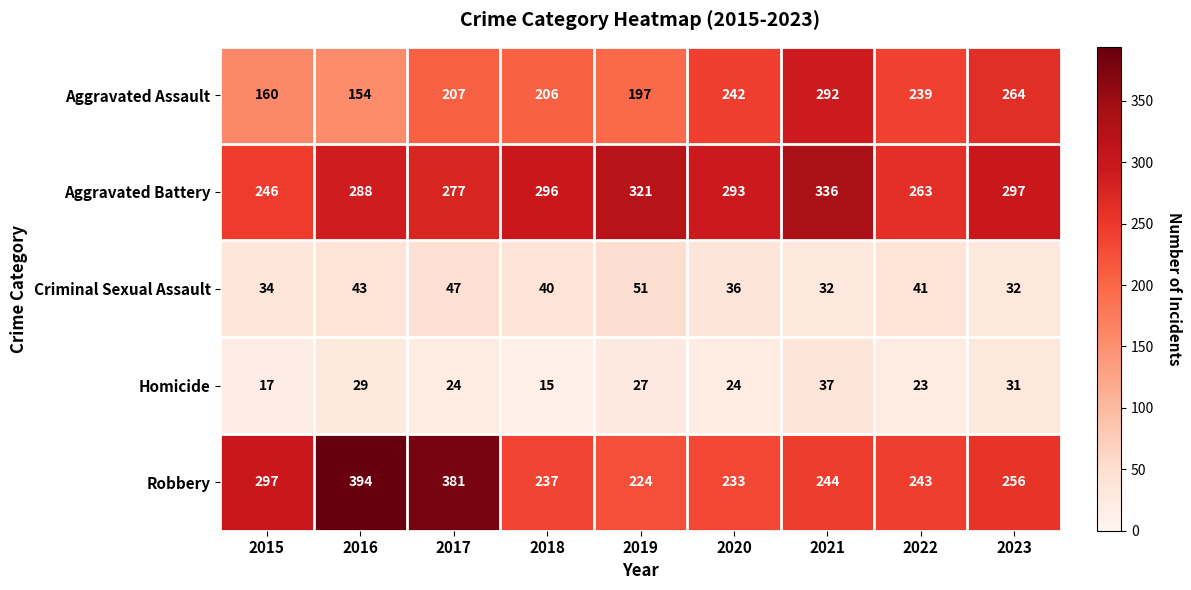

At how many categories does at least one series exceed 22?

9